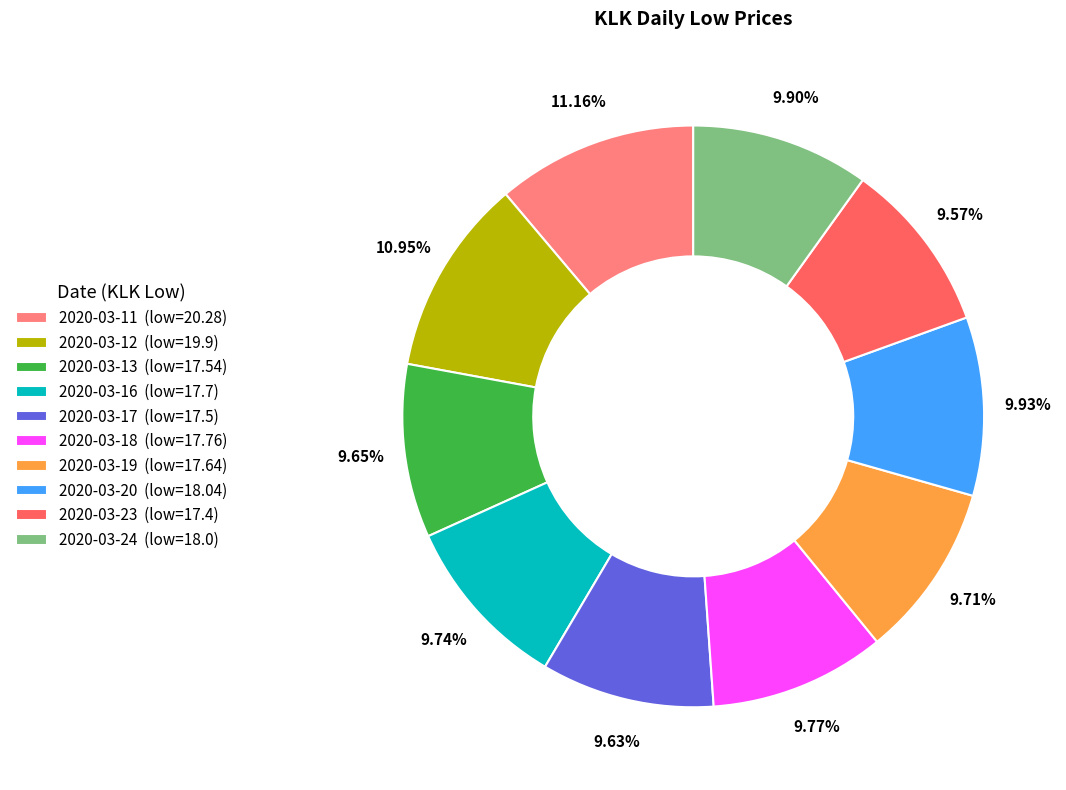

Does any single category account for the majority?

No